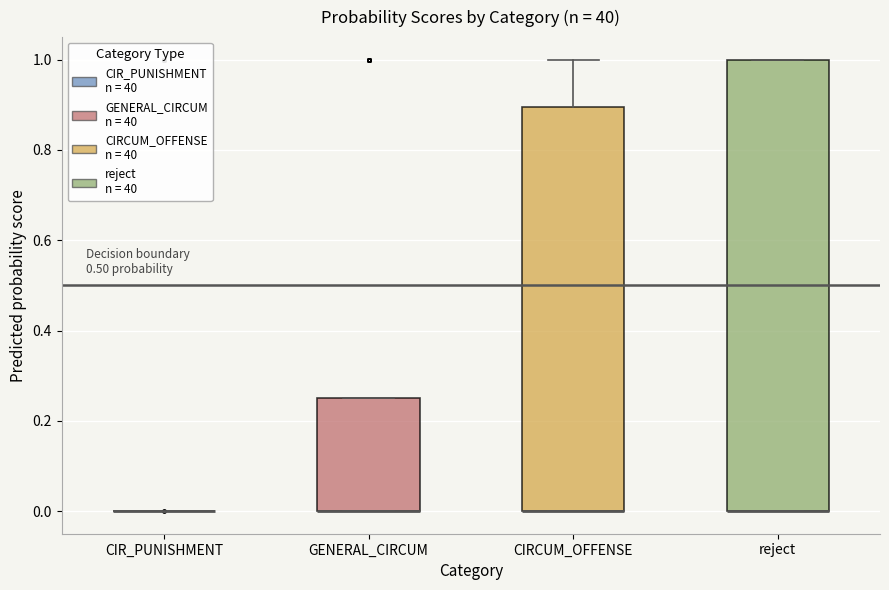

Where is the lower edge of the box for CIRCUM_OFFENSE on the y-axis? The values are not printed on the chart, so give them approximately, as read against the axis.

0.00